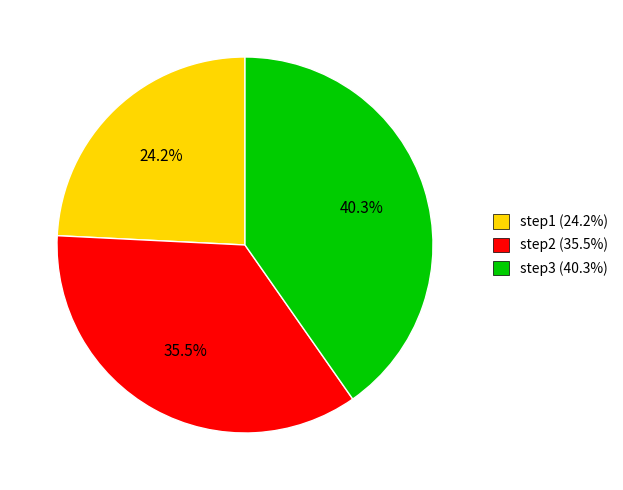

Does step1 represent more than half of the total?

No